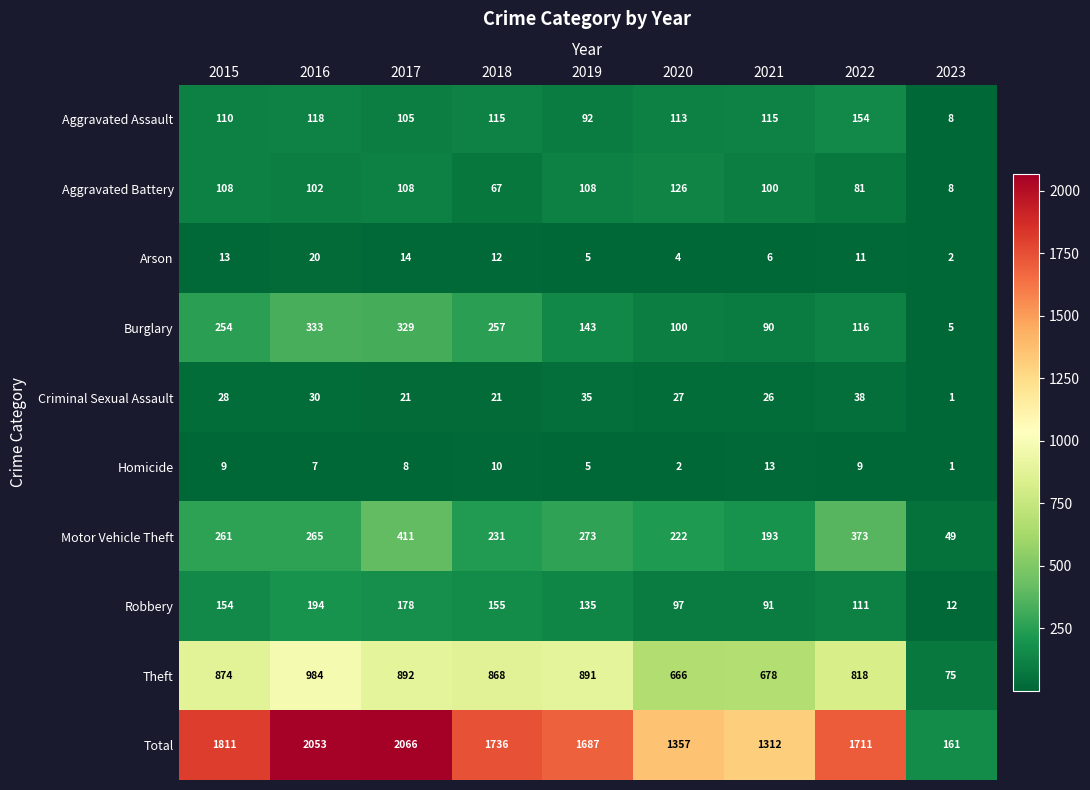

The value of Burglary at 2017 is 182. True or false?

False